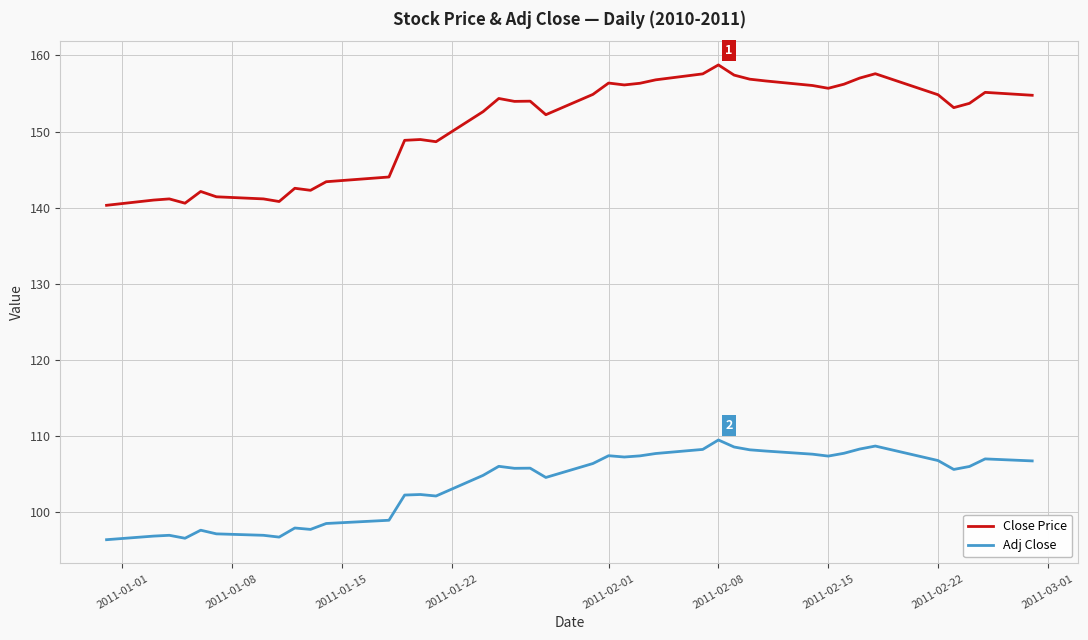

What is the smallest value displayed?

96.4